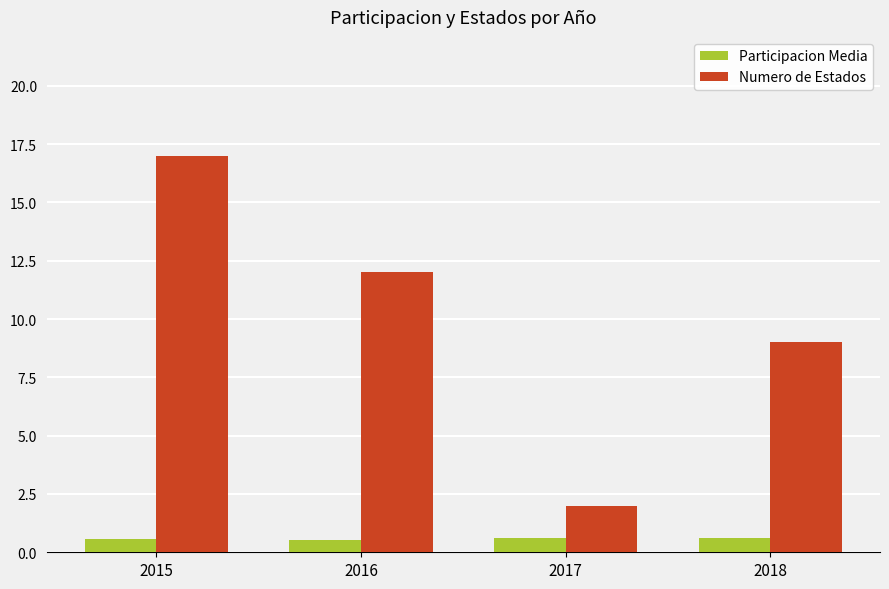

True or false: Numero de Estados has a value of 9.0 at 2018.

True